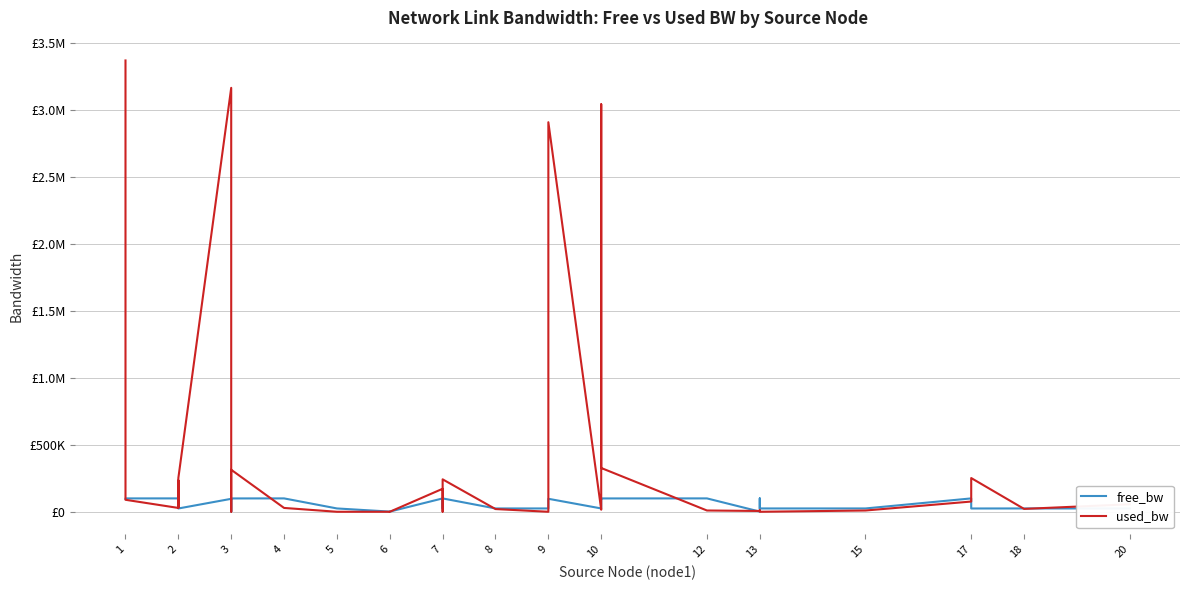

What is the approximate value of free_bw at 2?

24748.3